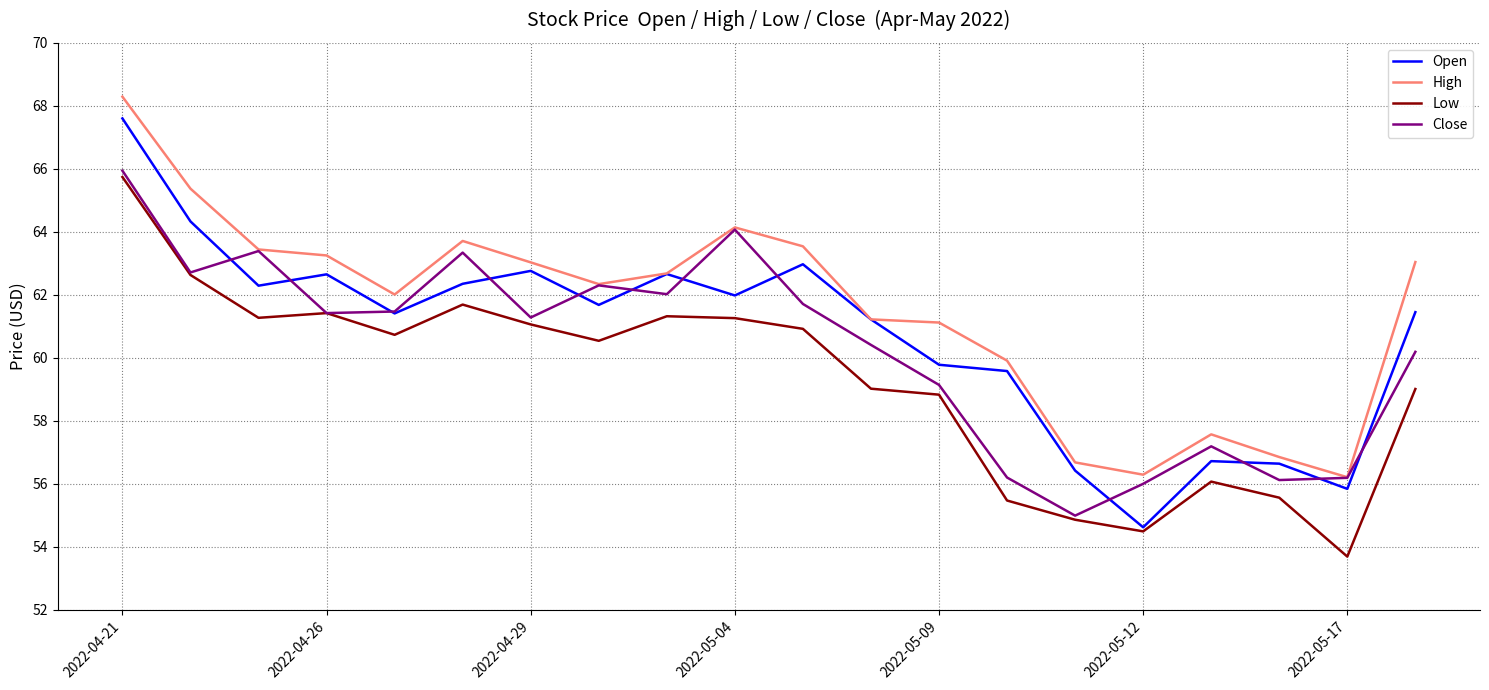

What is the greatest value displayed?

68.3